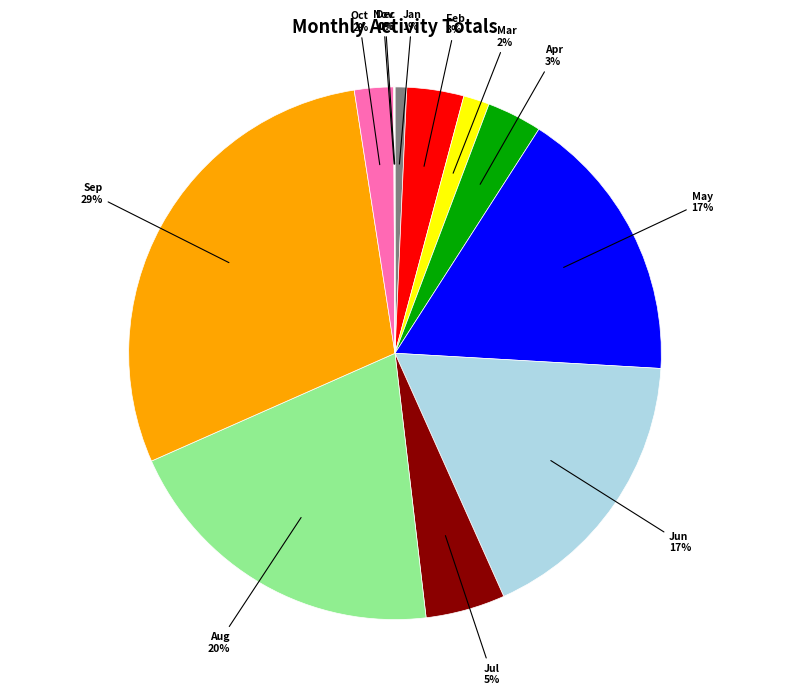

Is the sum of Jun and May greater than half?

No